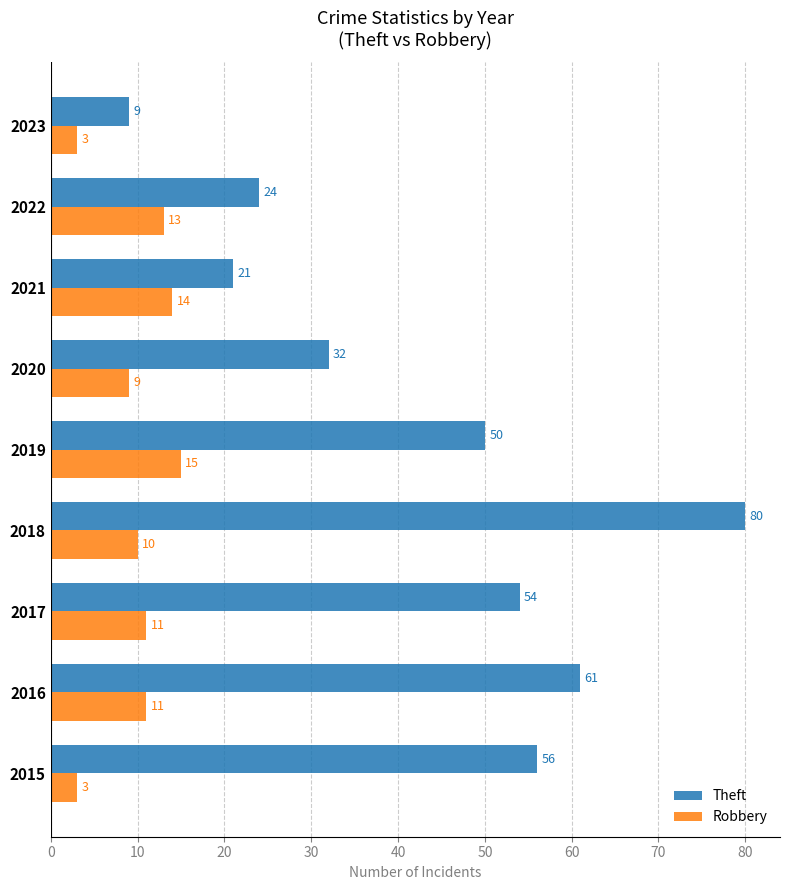

Read the Theft value at 2015.

56